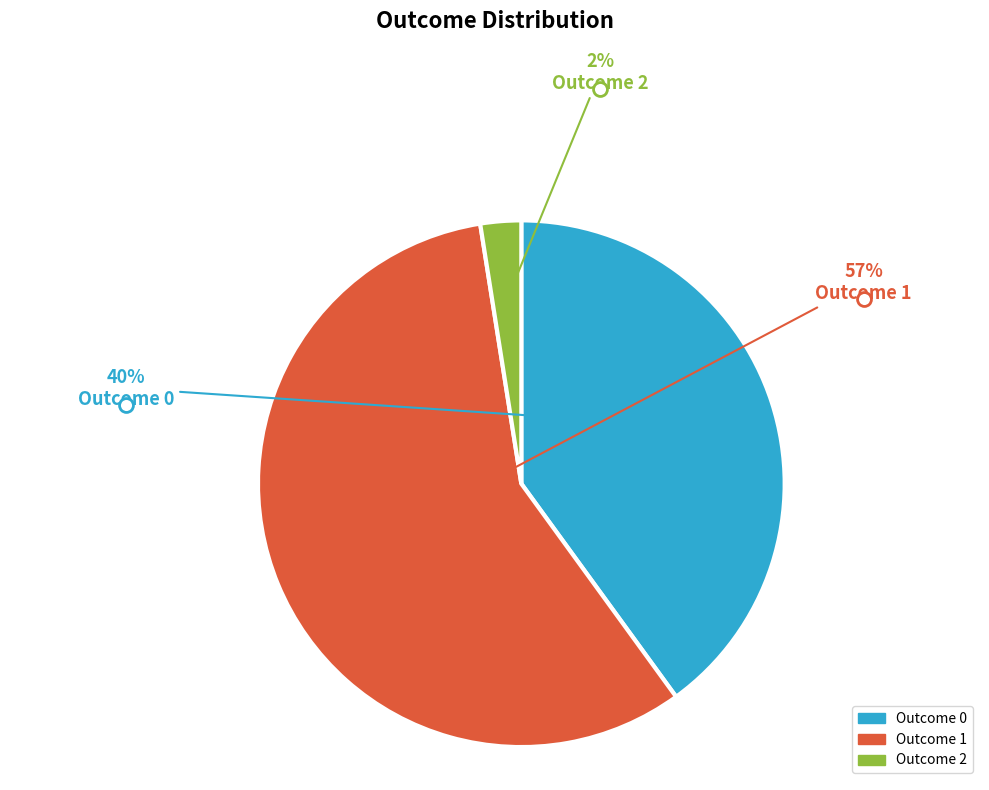

To the nearest percent, what is the average slice percentage?

33%